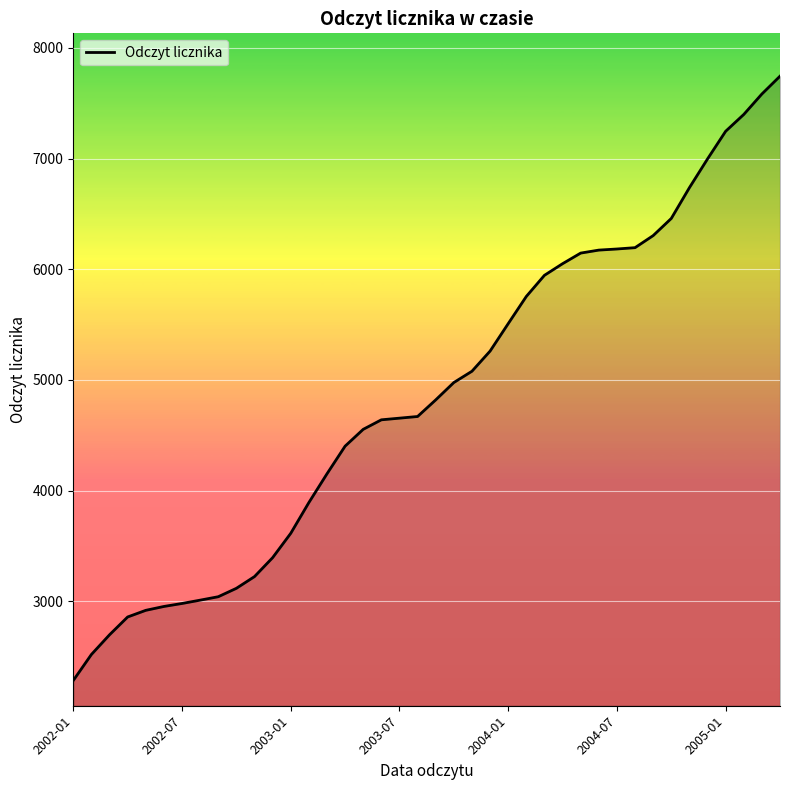

What is the minimum value shown in the chart?

2283